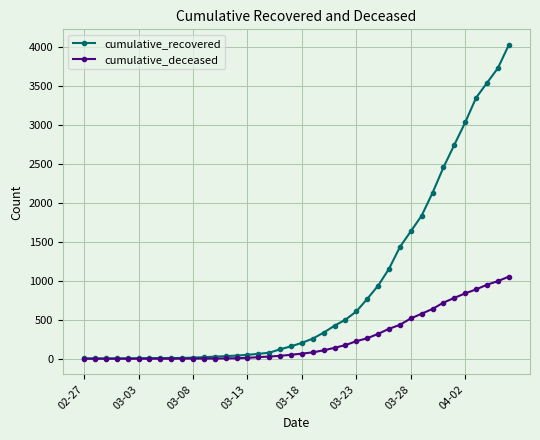

What is the maximum value shown in the chart?

4027